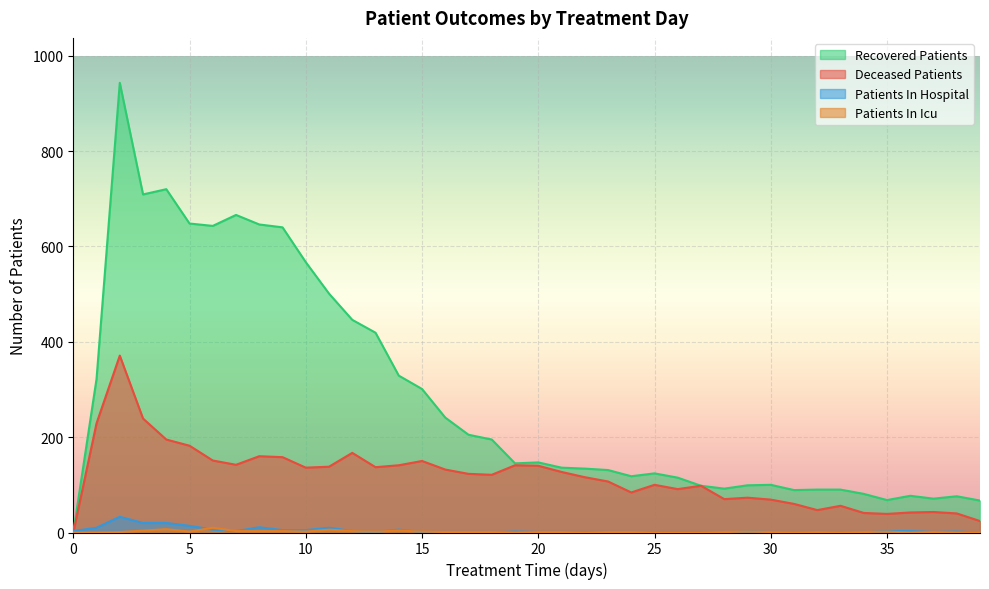

The value of deceased_patients at 7 is 97. True or false?

False